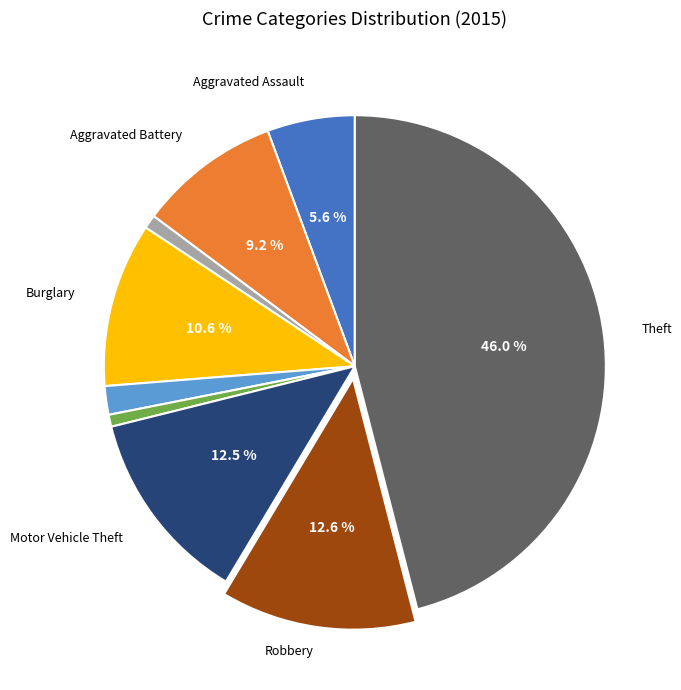

Is there any slice that represents more than half of the pie?

No